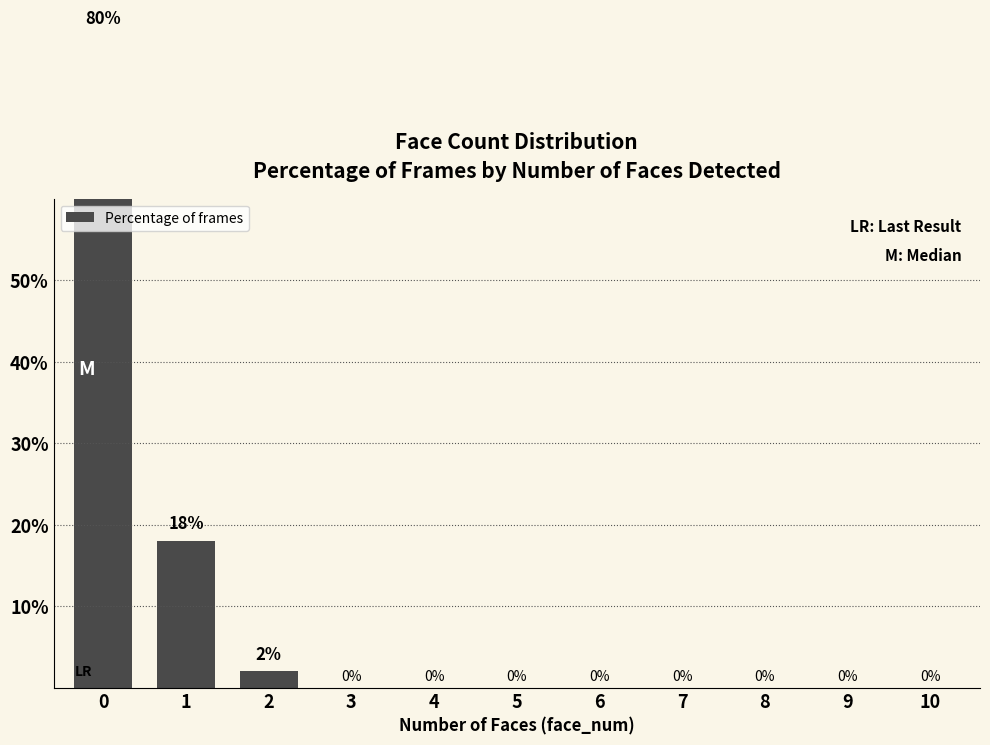

What is the difference between the maximum and minimum values?

80